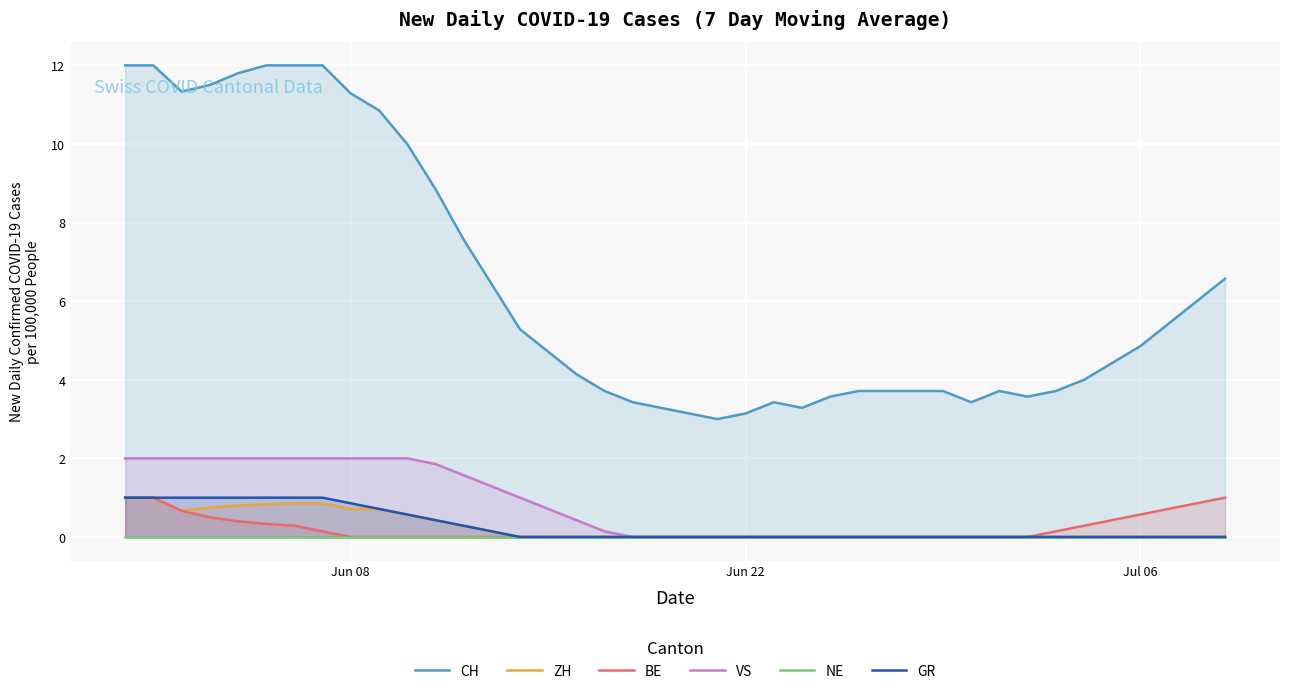

What is the highest value of the GR series?

1.0